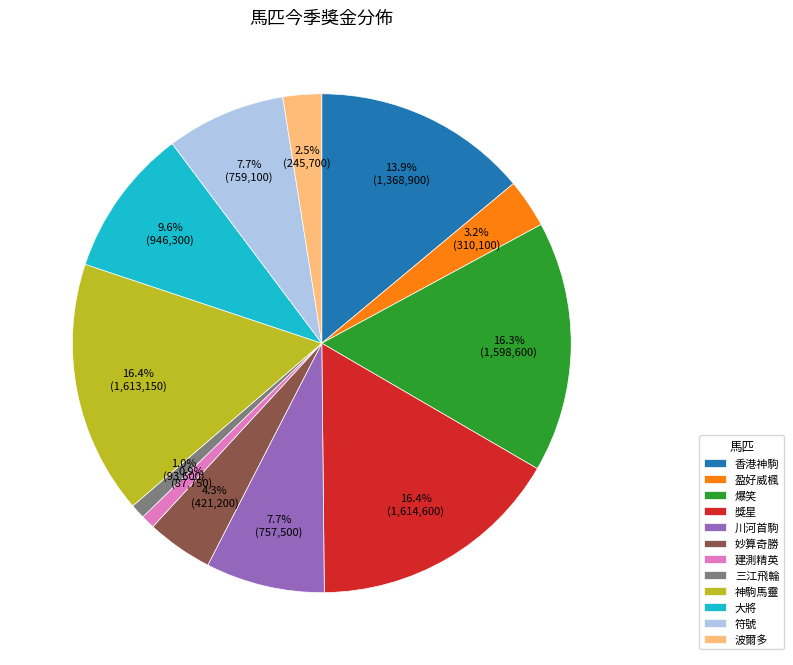

The 三江飛輪 slice represents 1% of the pie. True or false?

True